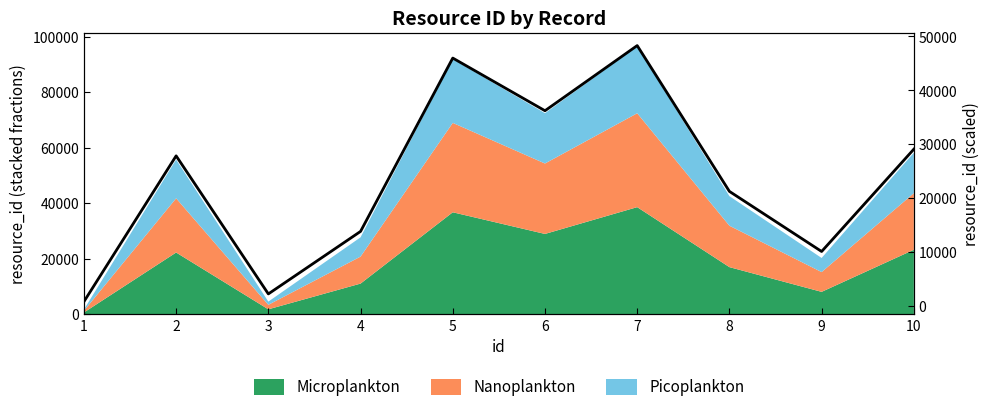

What is the smallest value displayed?

881.0